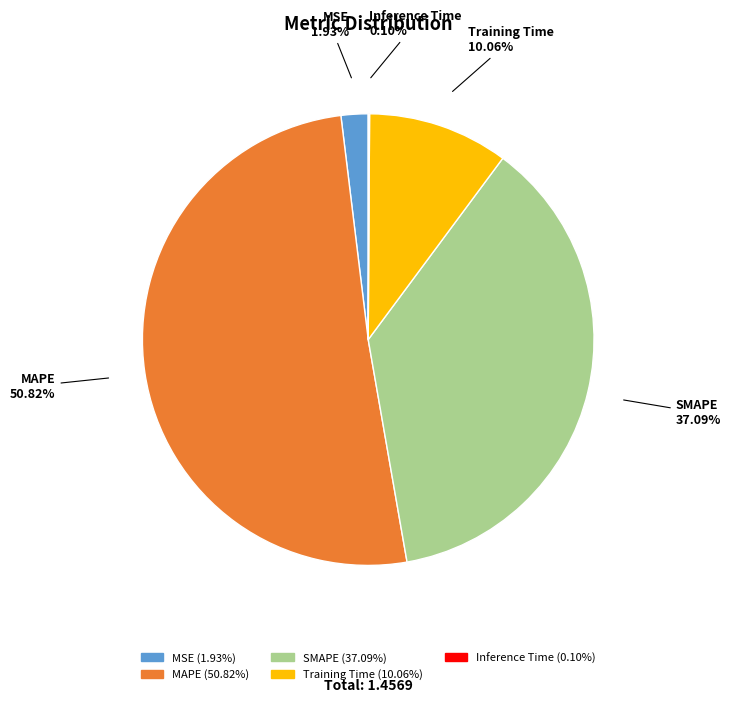

Between MAPE and SMAPE, which is larger?

MAPE